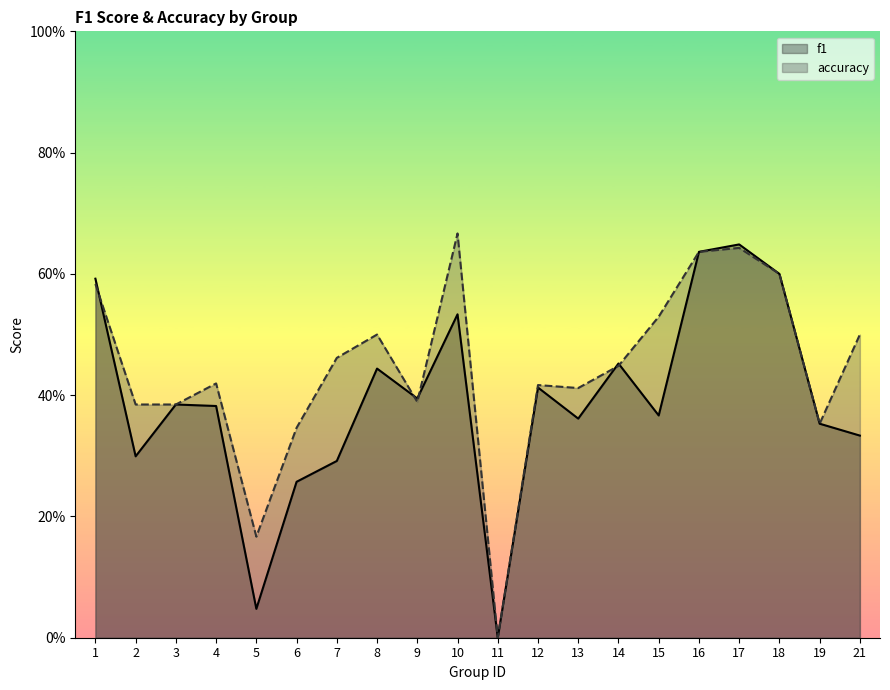

At which category is the sum across all series the highest?

17